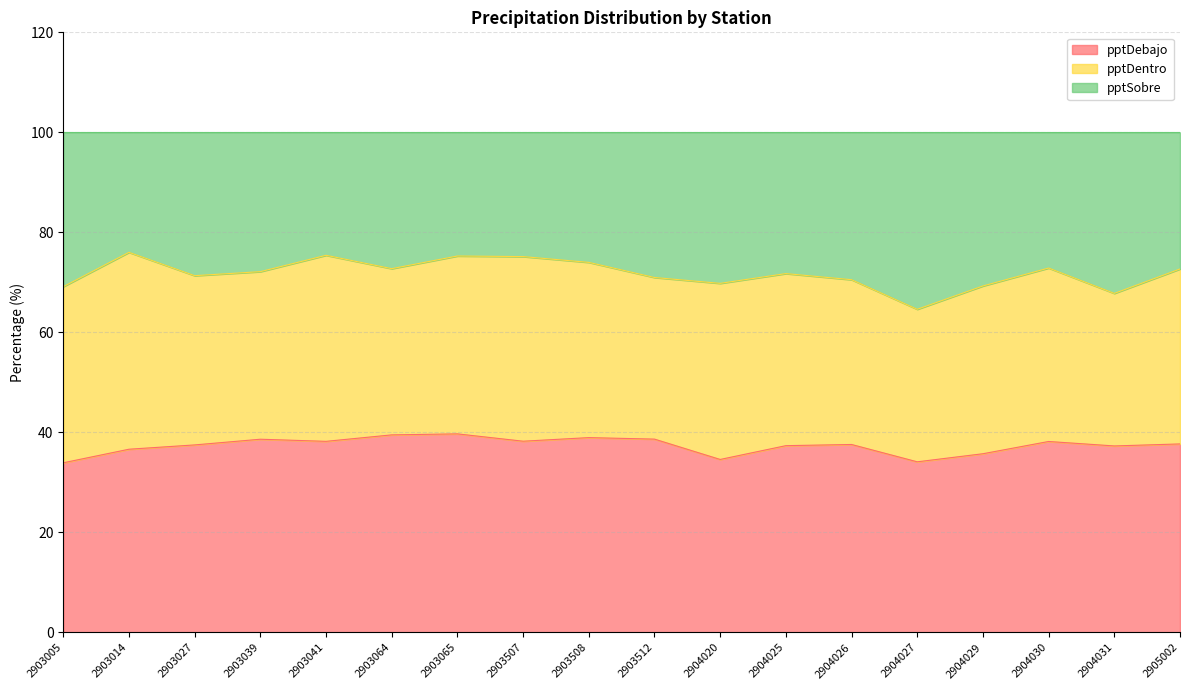

Which has a higher value, 2904025 or 2903027?

2903027